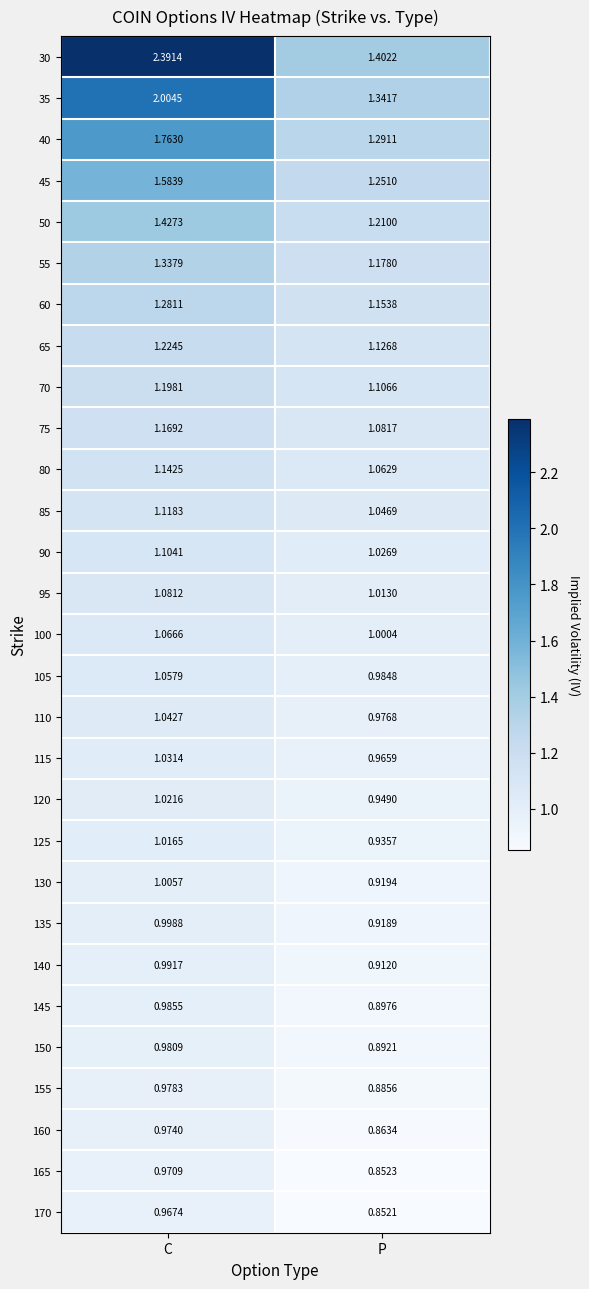

How many data points in 120 are above 1?

1